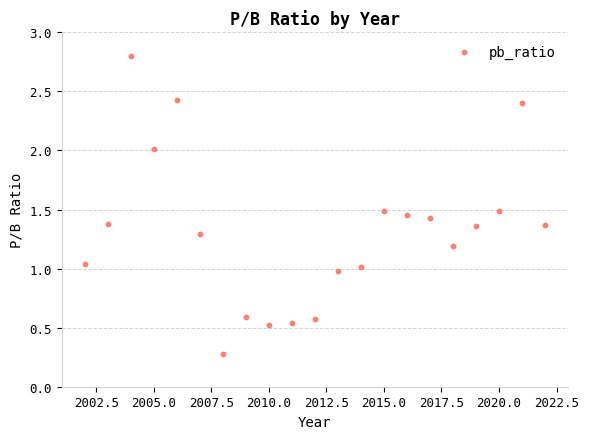

What is the range of X values (max minus min)?

20.0